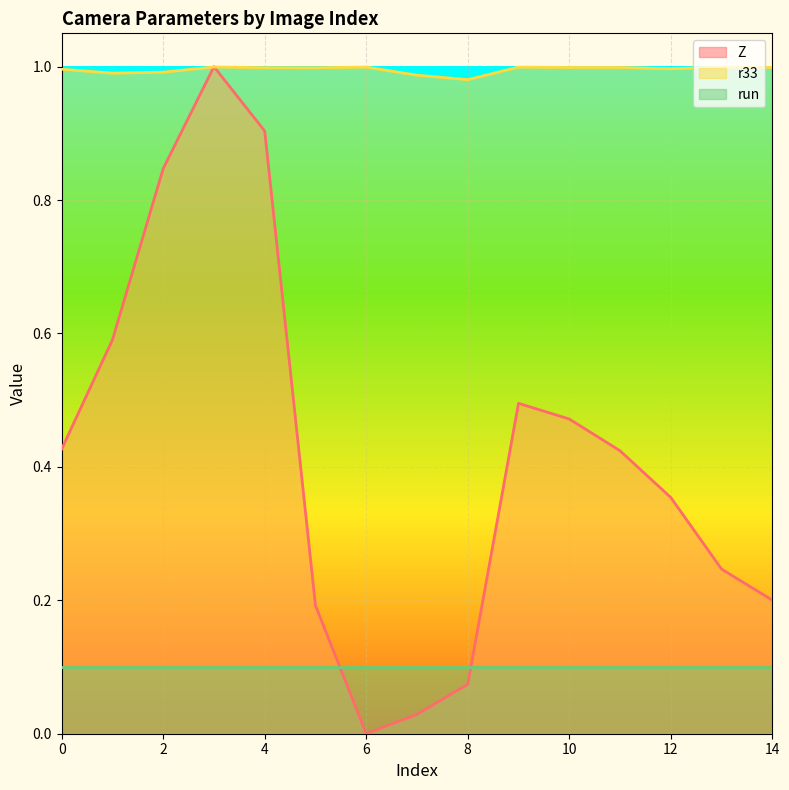

True or false: Z and r33 intersect in this chart.

True